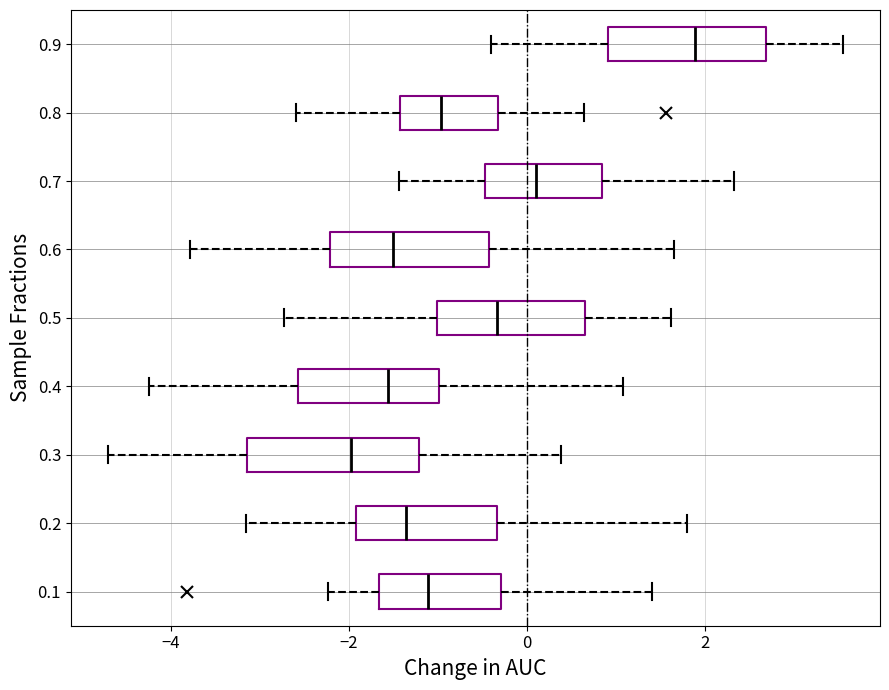

Reading bottom to top, transcribe this box plot: for each box, give where its median line is, the range the box spans, and where its two whiskers end, as read against the x-axis. The values are not printed on the chart, so give them approximately, as read against the axis.

0.1: median -1.2, box -1.6 to -0.2, whiskers -2.2 to 1.4
0.2: median -1.4, box -2.0 to -0.4, whiskers -3.2 to 1.8
0.3: median -2.0, box -3.2 to -1.2, whiskers -4.8 to 0.4
0.4: median -1.6, box -2.6 to -1.0, whiskers -4.2 to 1.0
0.5: median -0.4, box -1.0 to 0.6, whiskers -2.8 to 1.6
0.6: median -1.6, box -2.2 to -0.4, whiskers -3.8 to 1.6
0.7: median 0.2, box -0.4 to 0.8, whiskers -1.4 to 2.4
0.8: median -1.0, box -1.4 to -0.4, whiskers -2.6 to 0.6
0.9: median 1.8, box 1.0 to 2.6, whiskers -0.4 to 3.6